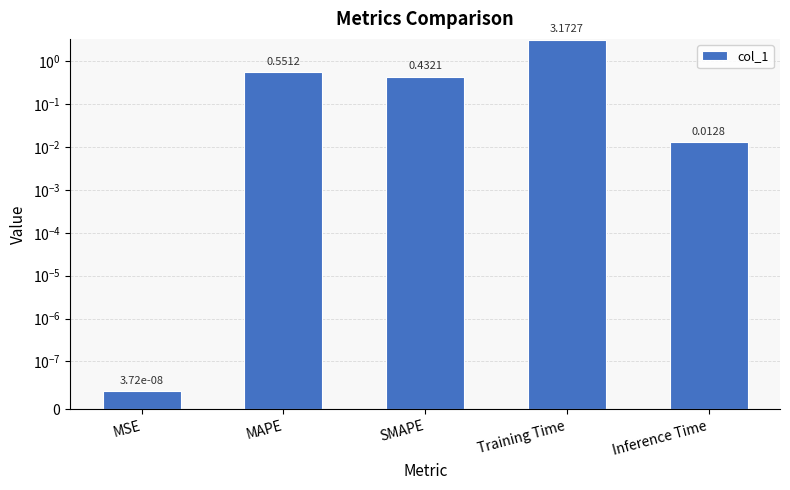

How many data points does each series have?

5